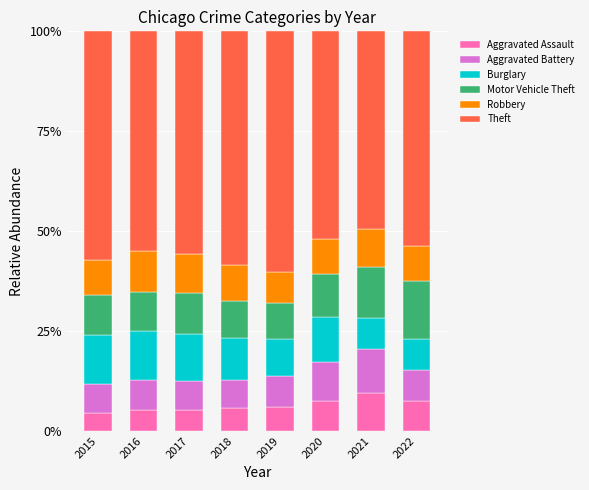

Is it true that Aggravated Assault equals 7.5 at 2022?

True